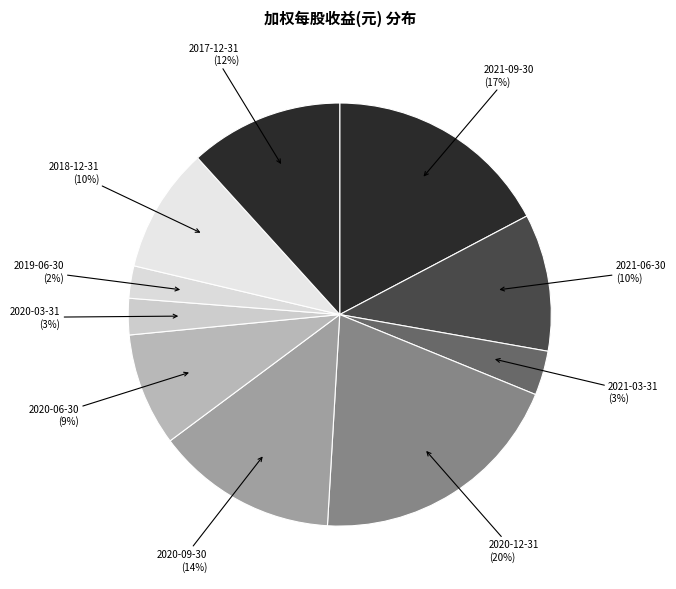

How many slices are in this pie chart?

10